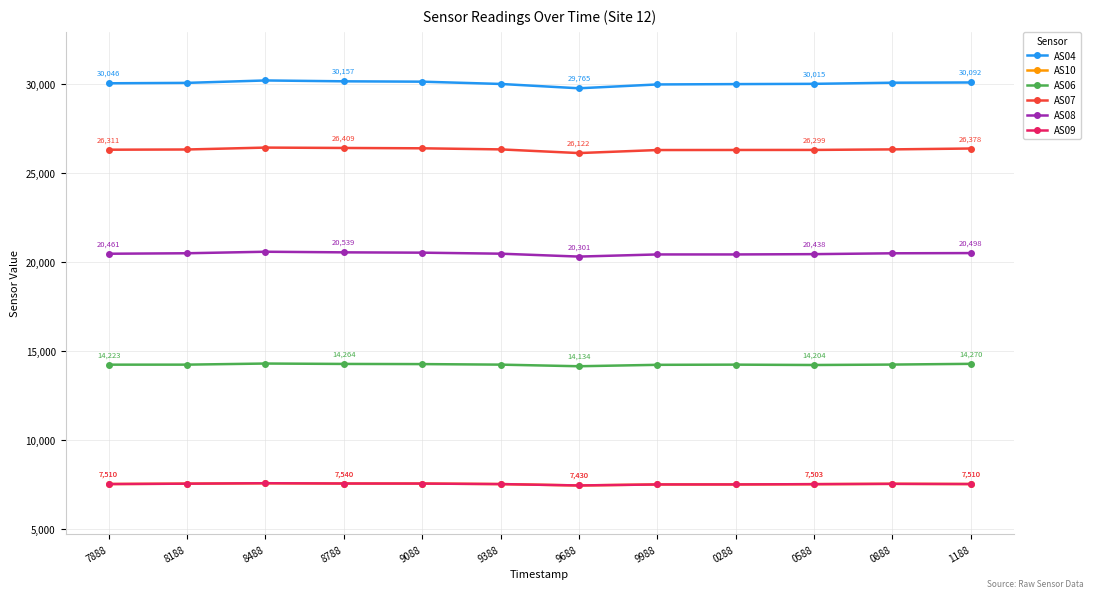

Is this an area chart (filled region under the line)?

No